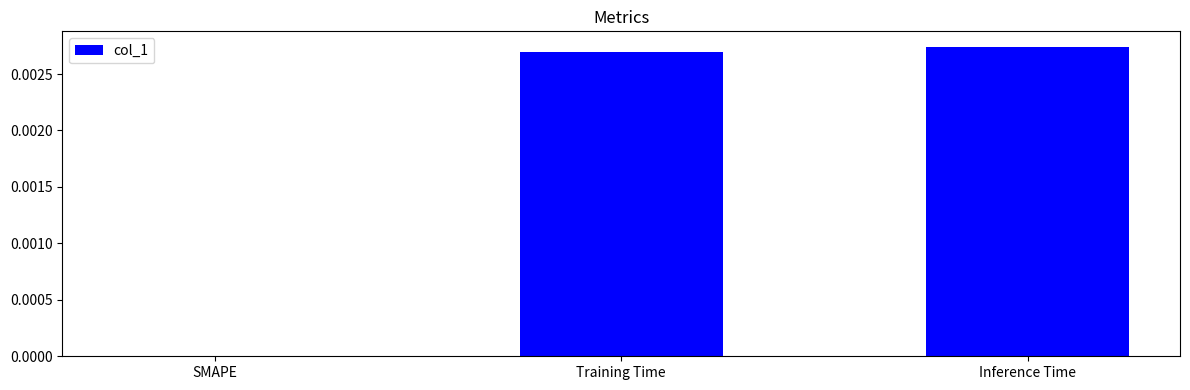

Which label corresponds to the largest value in the chart?

Inference Time